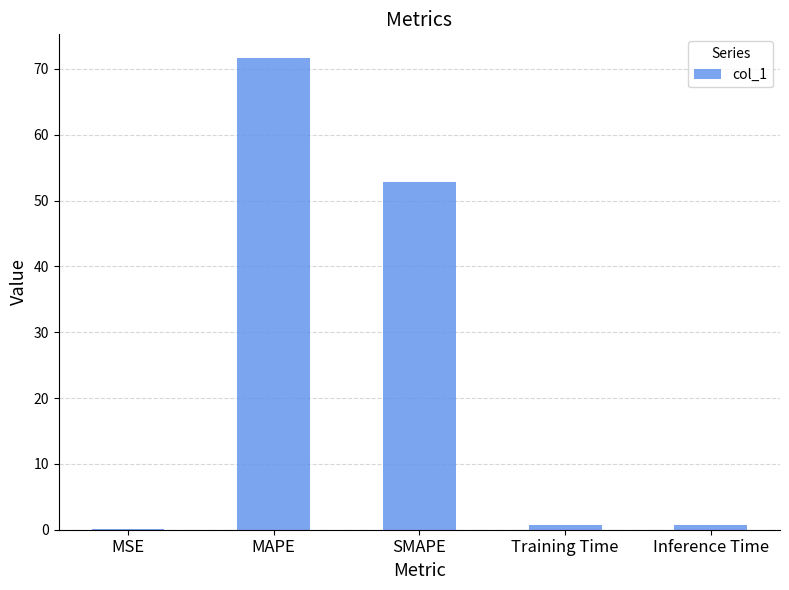

What is the maximum value shown in the chart?

71.7